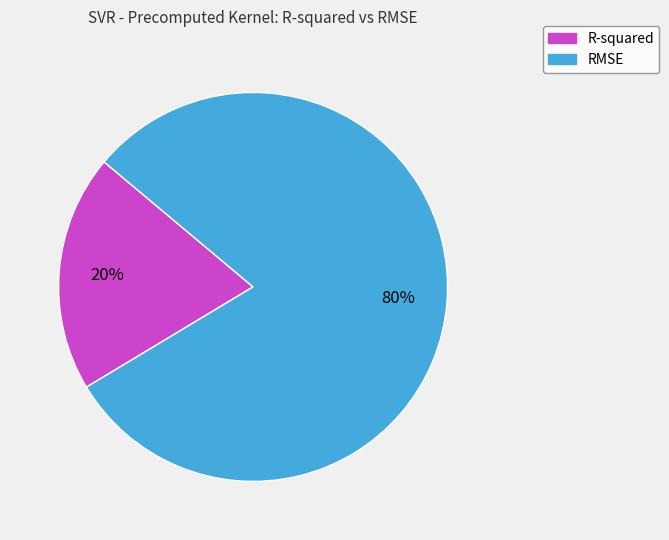

To the nearest percent, what is the average slice percentage?

50%